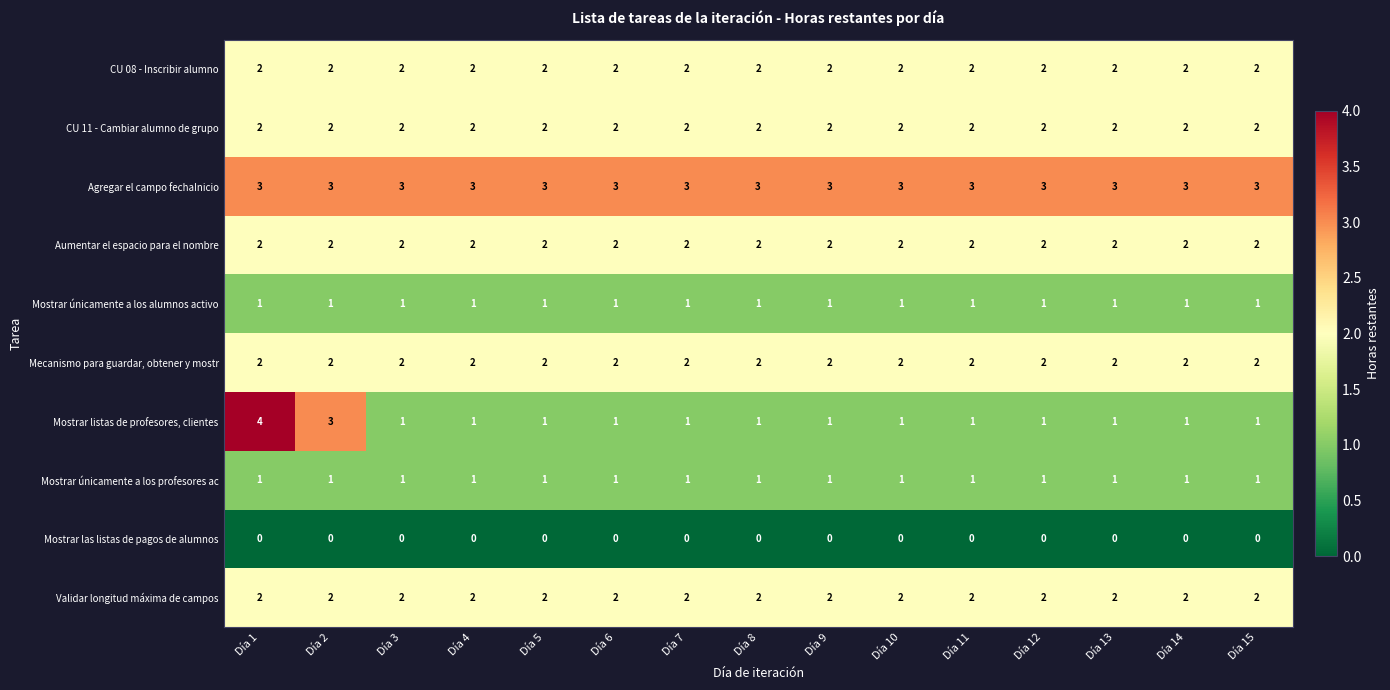

At how many categories does at least one series exceed 1?

15